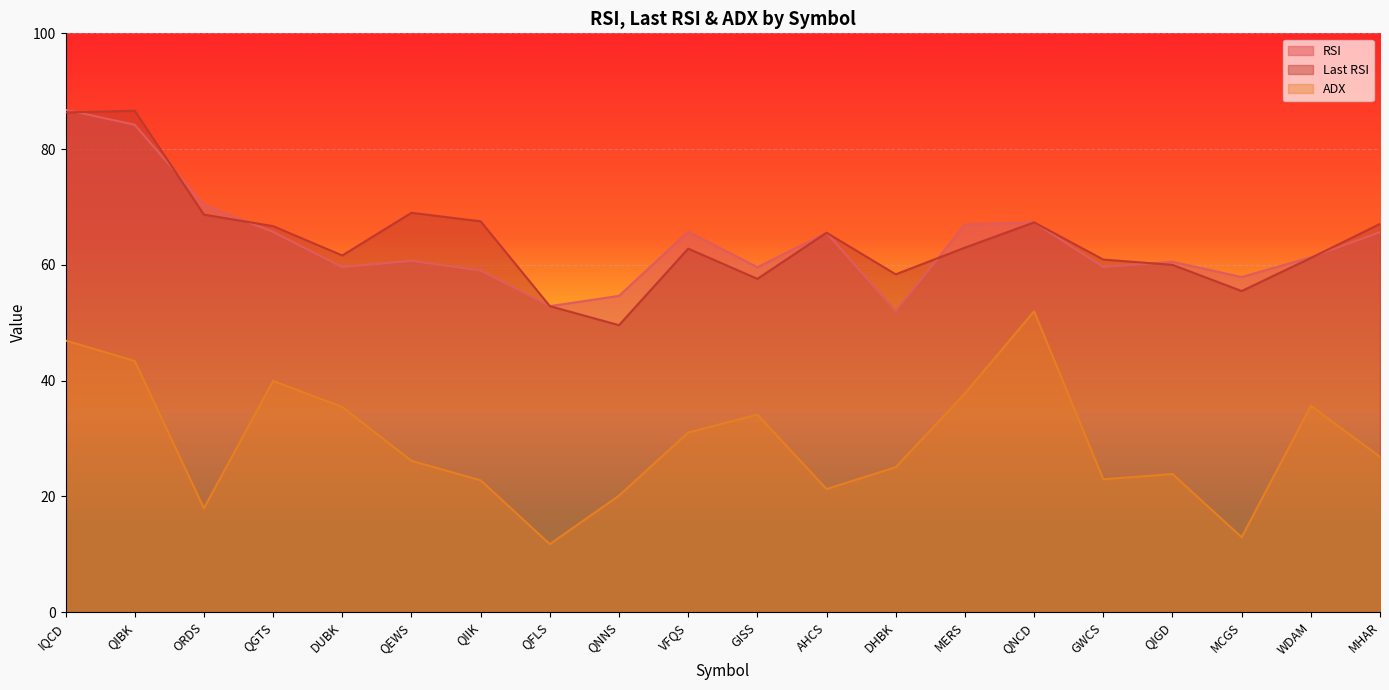

Reading left to right, extract all data points from this chart.

RSI: 86.8	84.2	70.4	65.7	59.6	60.7	59.0	52.9	54.6	65.7	59.6	65.6	52.0	67.0	67.3	59.6	60.5	57.9	61.3	65.6
Last RSI: 86.3	86.6	68.7	66.7	61.6	69.0	67.5	52.9	49.6	62.8	57.6	65.6	58.4	63.0	67.3	60.9	60.0	55.5	61.2	67.1
ADX: 46.9	43.4	17.9	39.9	35.4	26.1	22.8	11.7	20.1	31.0	34.1	21.3	25.0	37.8	52.0	22.9	23.9	12.9	35.6	26.8